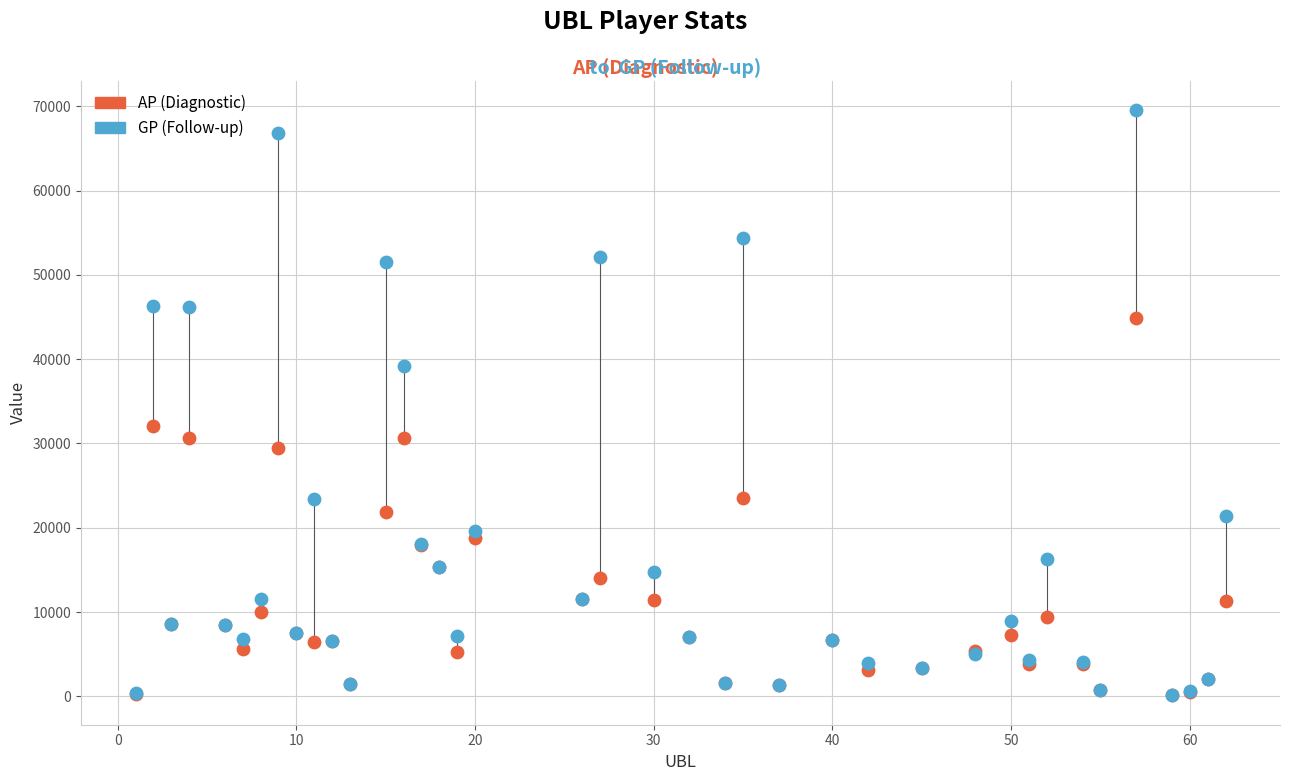

In the GP (Follow-up) series, what Y value is closest to 34854?

39207